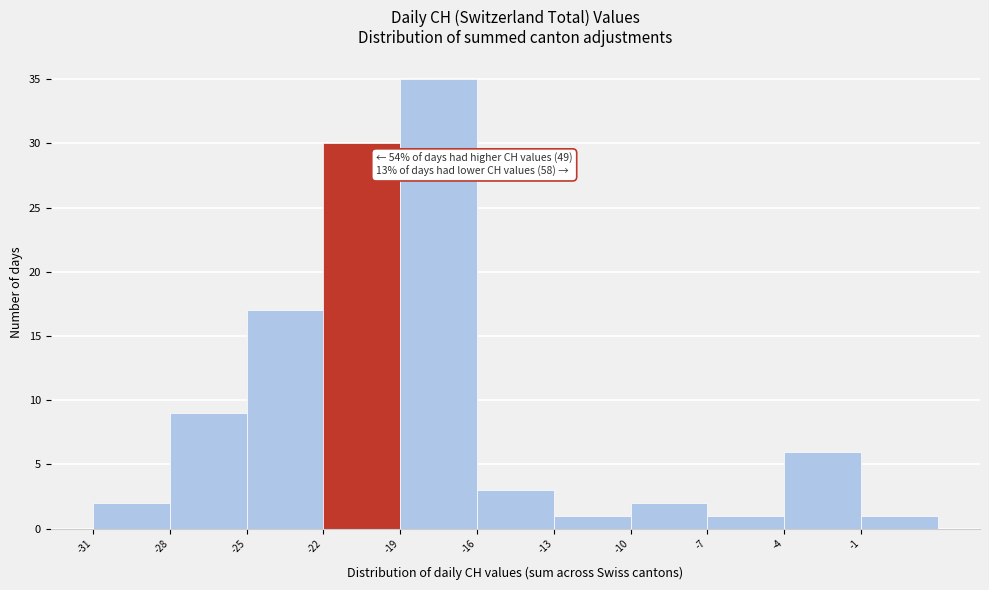

Which range on the x-axis has the tallest bar?

-19 to -16